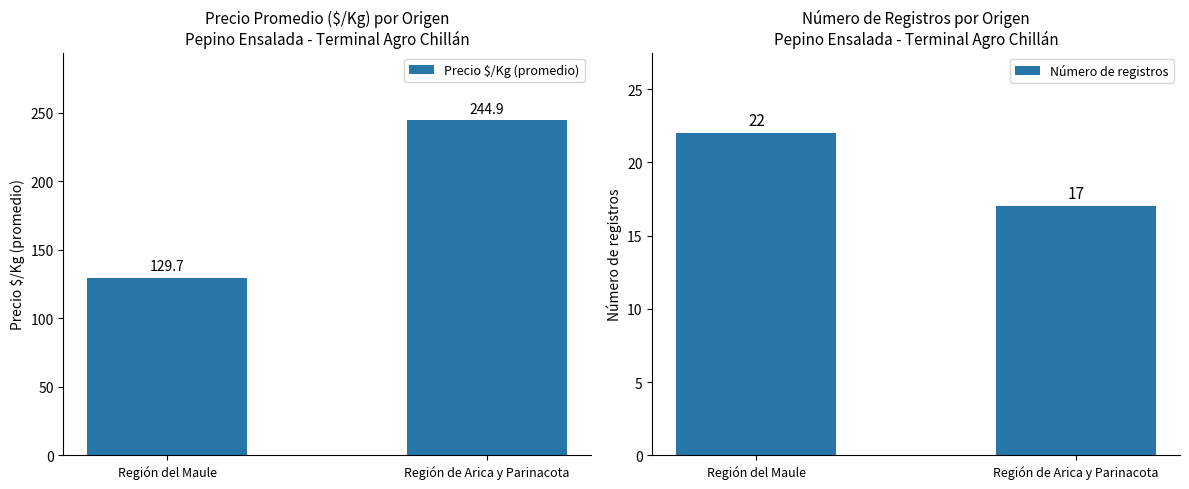

Is the value of Número de registros at Región del Maule greater than the value of Precio $/Kg (promedio) at Región del Maule?

No